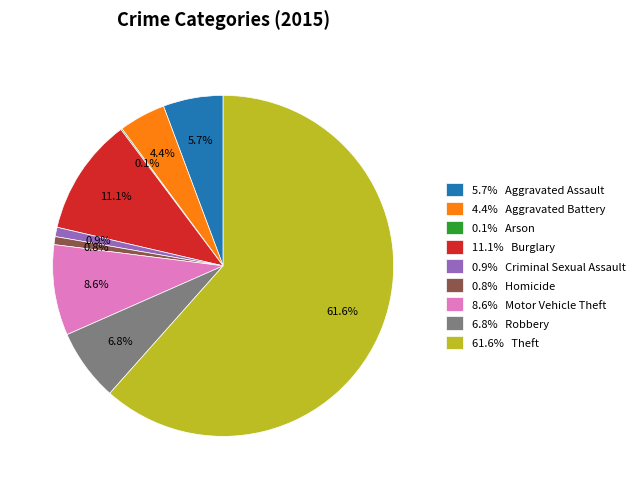

Combined, what portion of the pie is 8.6% Motor Vehicle Theft and 4.4% Aggravated Battery?

13.0%